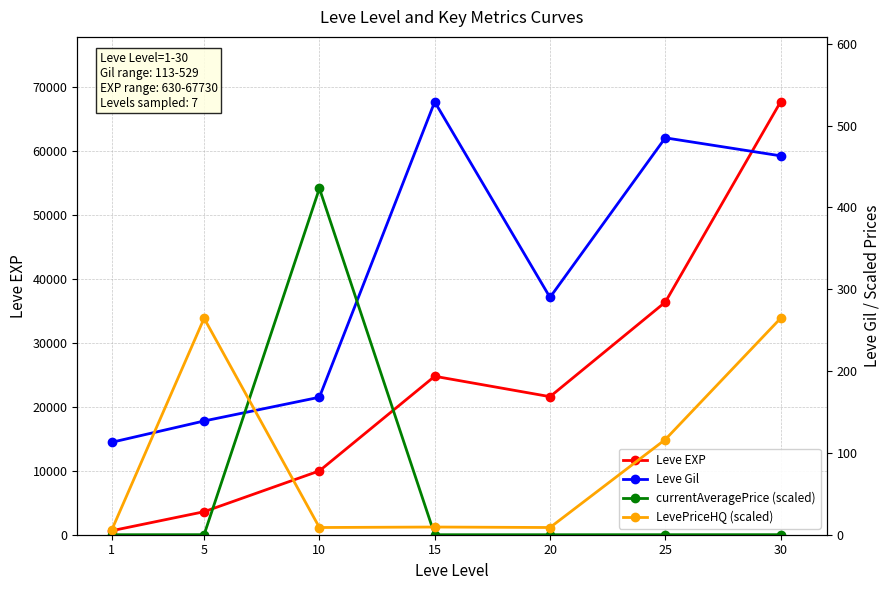

Reading left to right, what are all the values shown in this chart?

Leve EXP: 630.0	3600.0	9990.0	24790.0	21600.0	36390.0	67730.0
Leve Gil: 113.0	139.0	168.0	529.0	290.0	485.0	463.0
currentAveragePrice (scaled): 0.0	0.1	423.2	0.0	0.0	0.0	0.1
LevePriceHQ (scaled): 6.1	264.5	8.8	9.4	8.8	116.3	264.5